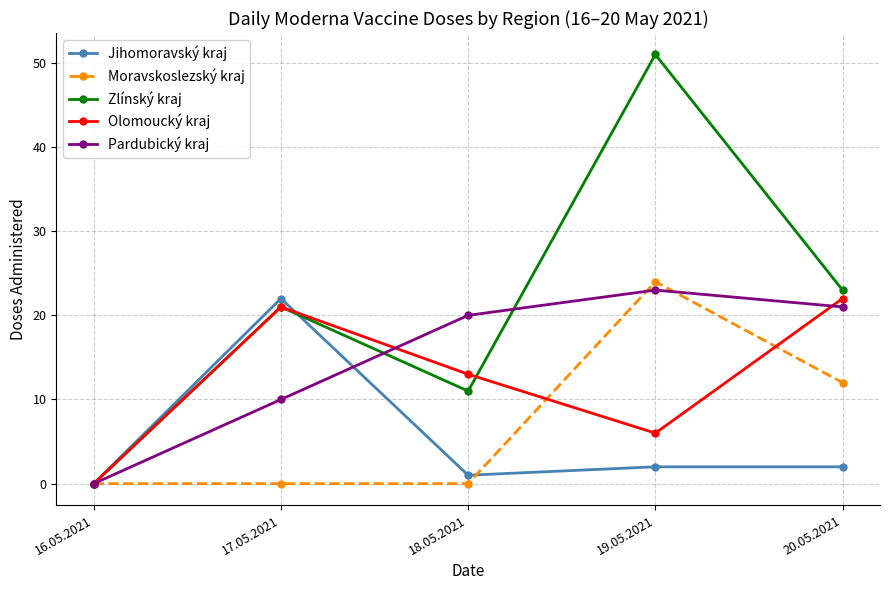

Is it true that Olomoucký kraj equals 5 at 17.05.2021?

False